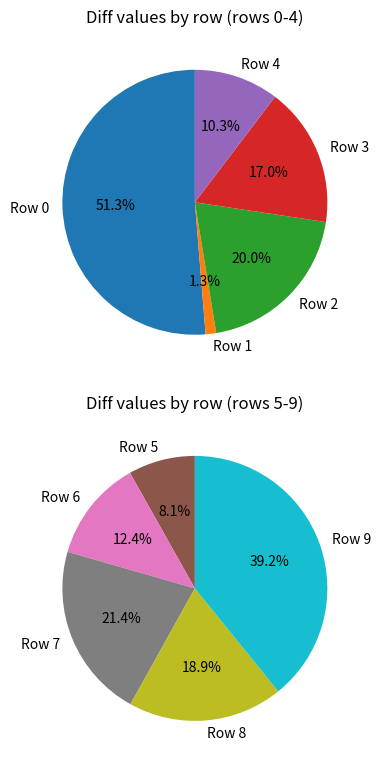

Which has a higher value, Row 1 or Row 6?

Row 6